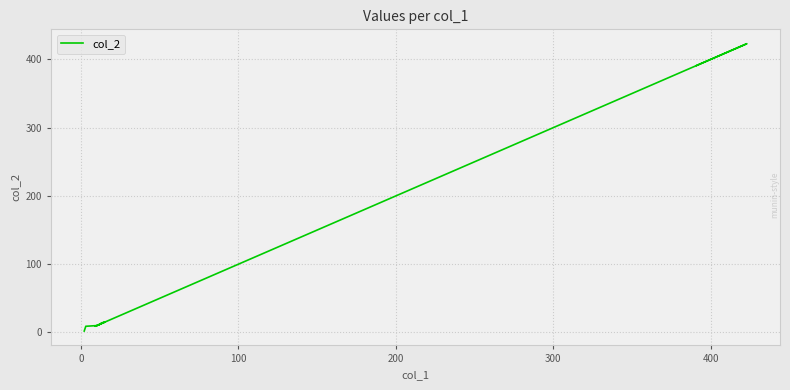

What is the difference between the second highest and minimum values?

389